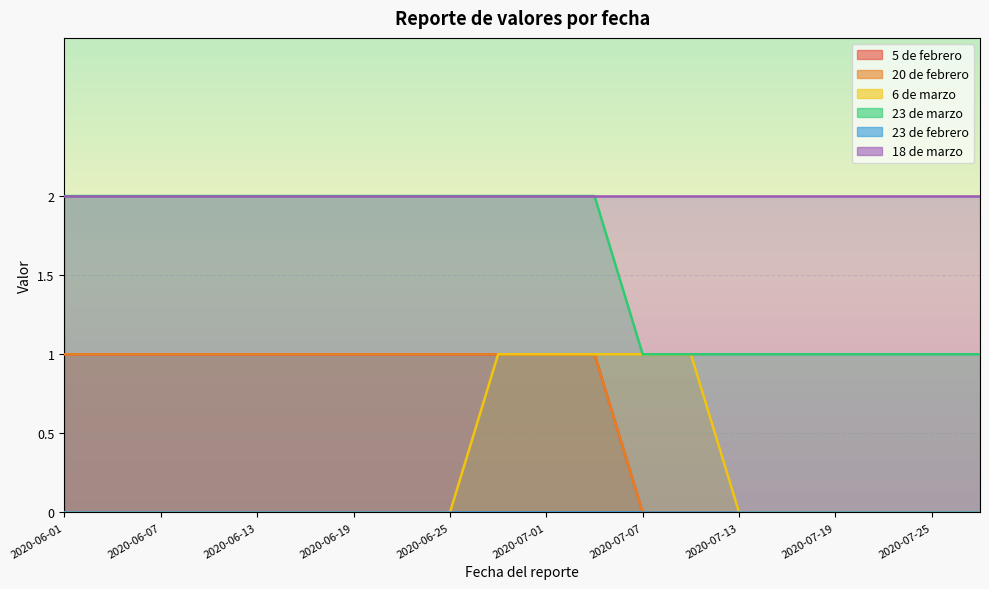

How many 20 de febrero values are between 0 and 1?

20